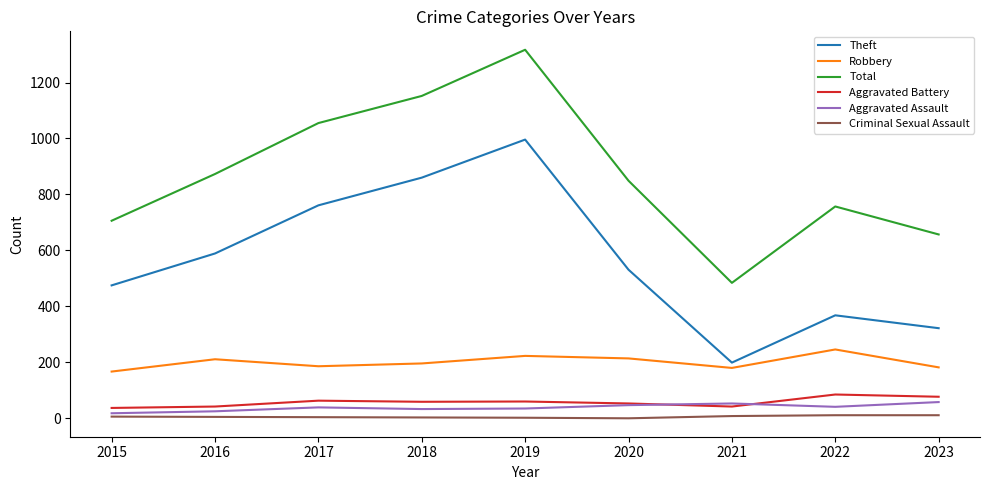

True or false: Aggravated Battery has a value of 63 at 2017.

True